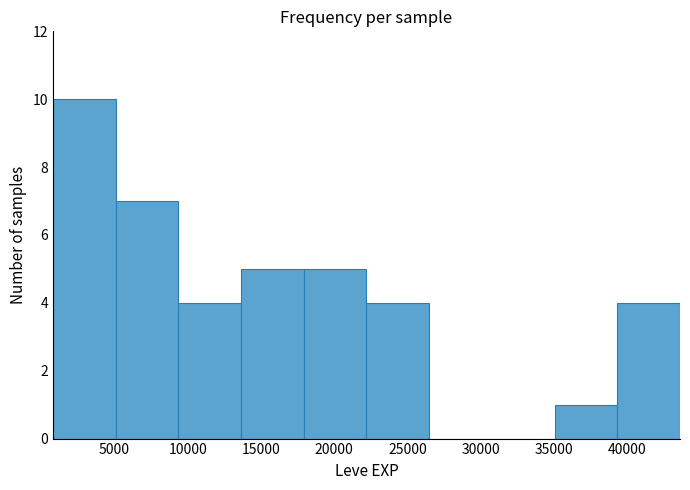

Reading left to right, transcribe this chart: for each bar, give the range it covers on the x-axis and its height. Neither the bar edges nor the heights are printed on the chart, so give them approximately, as read against the axes.

1000 to 5000: 10
5000 to 9500: 7
9500 to 13500: 4
13500 to 18000: 5
18000 to 22000: 5
22000 to 26500: 4
26500 to 31000: 0
31000 to 35000: 0
35000 to 39500: 1
39500 to 43500: 4